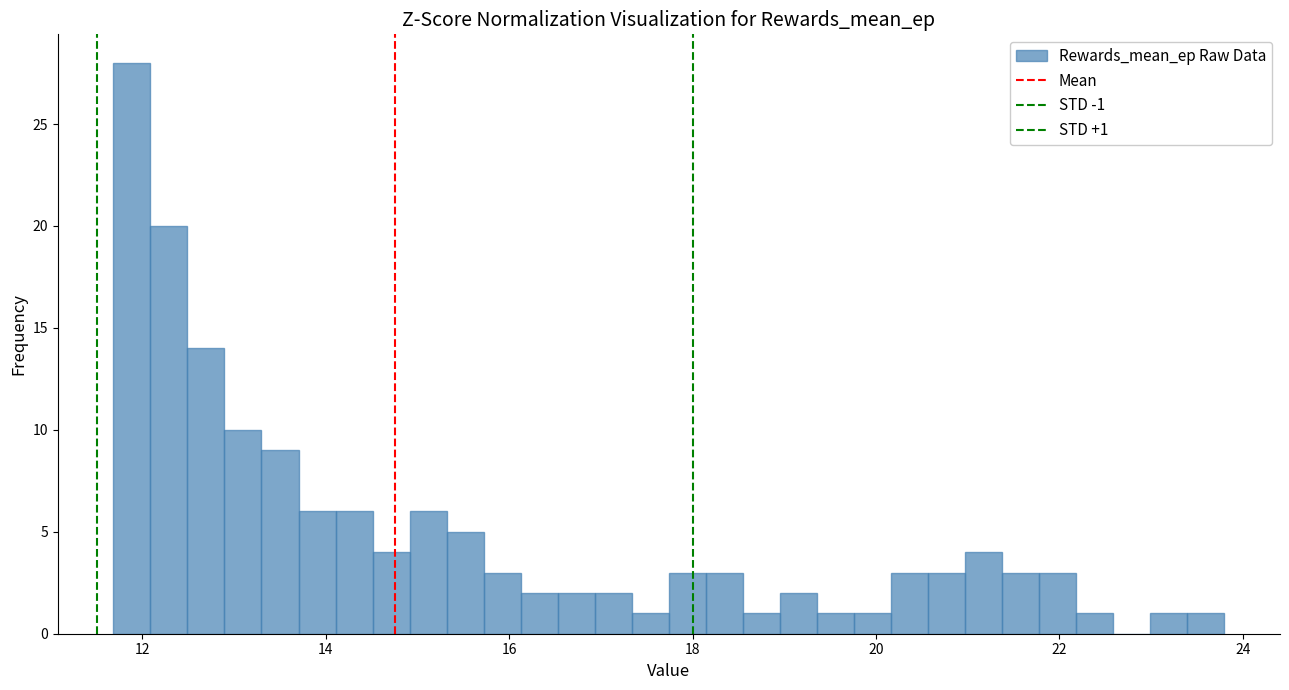

Read against the x-axis, roughly where is the centre of the tallest bar?

11.8